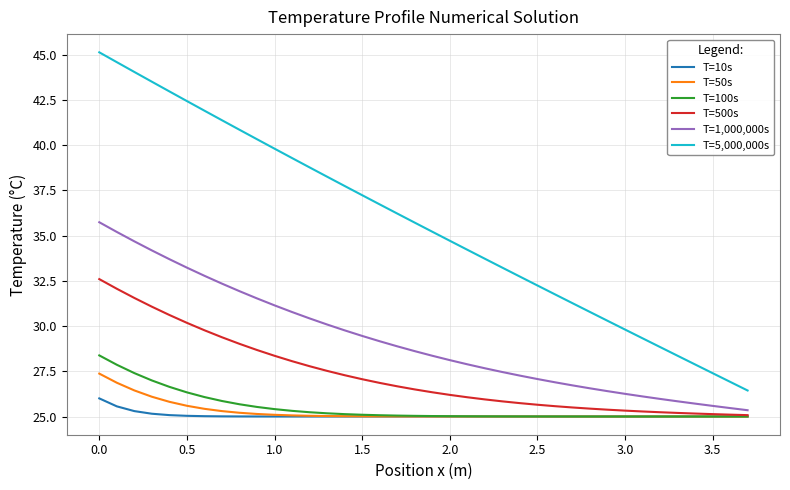

True or false: T=50s and T=5,000,000s intersect in this chart.

False